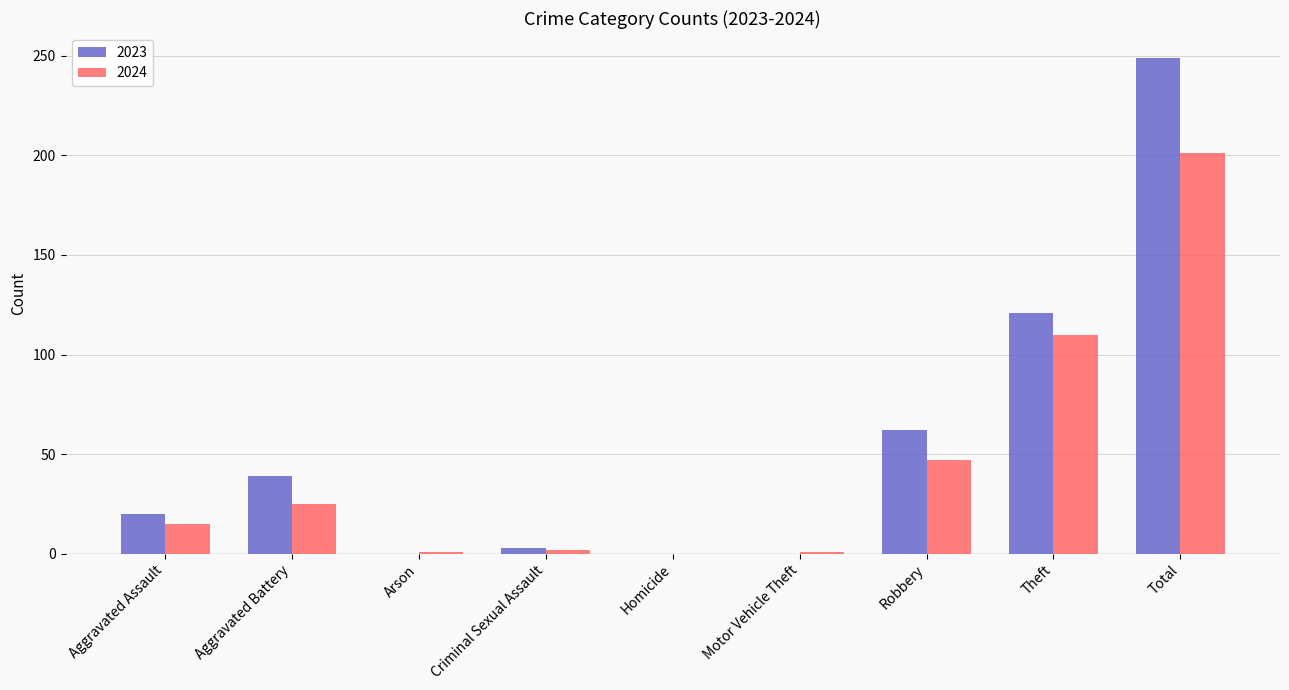

How many categories are shown in the chart?

9